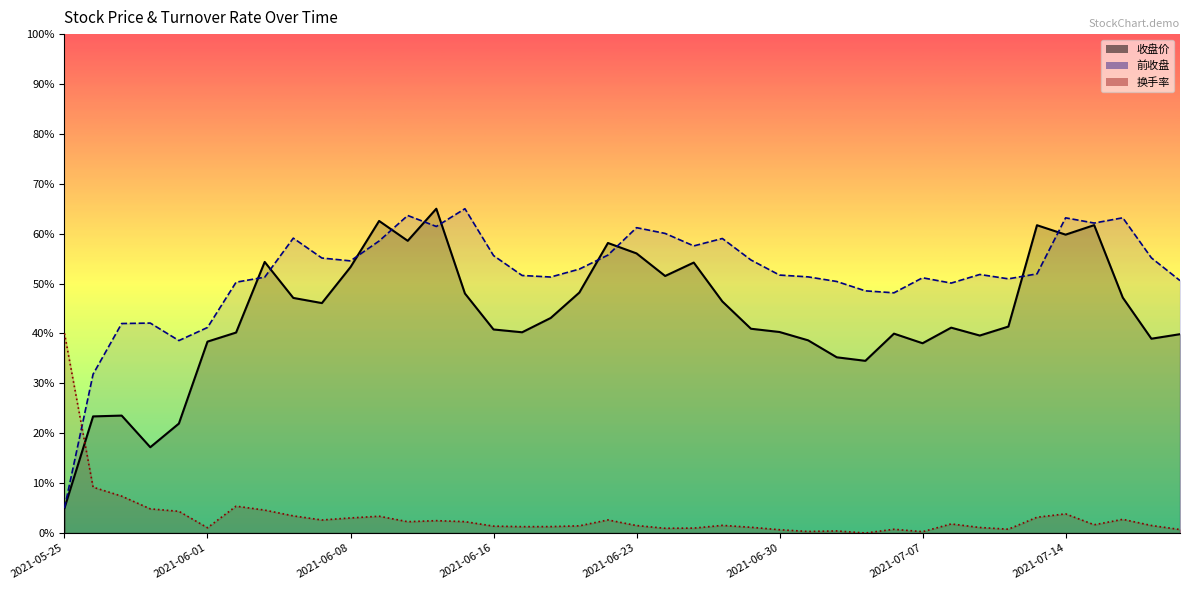

True or false: 收盘价 has a value of 100.8 at 2021-07-13.

False